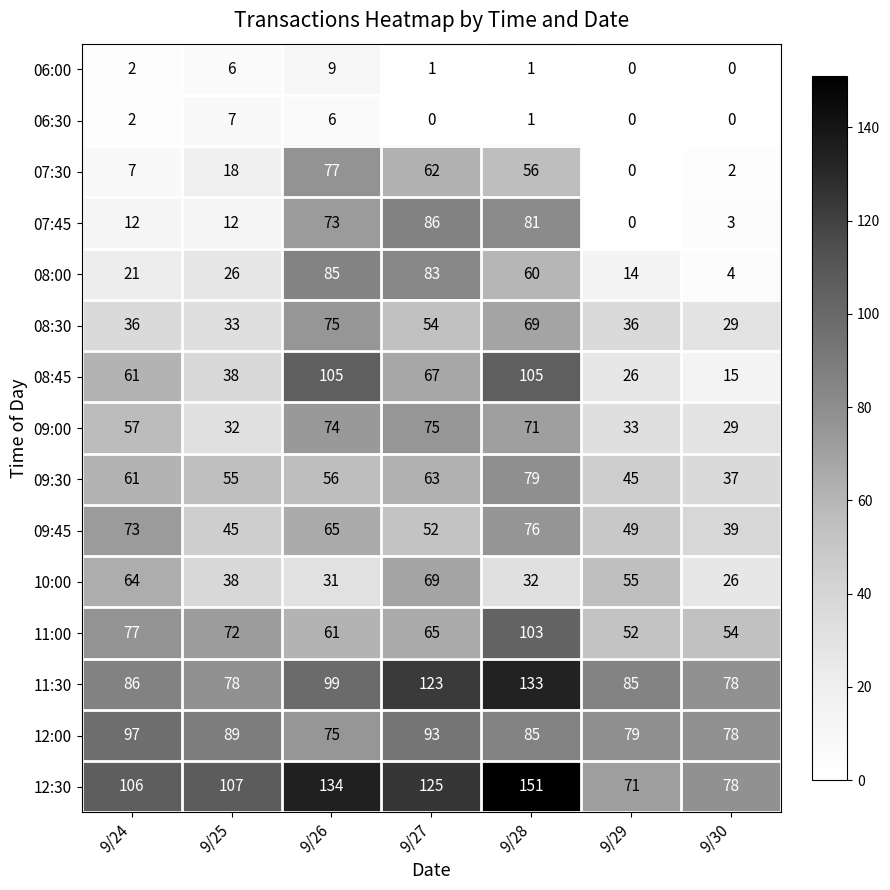

At which label is 09:00 closest to 52?

9/24